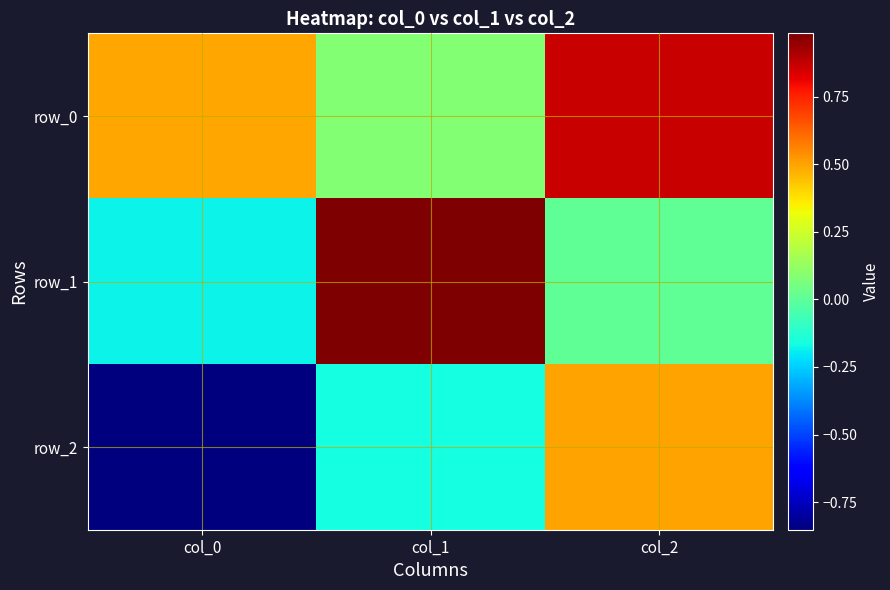

Reading left to right, list all the values displayed in this chart.

row_0: 0.5	0.1	0.9
row_1: -0.2	1.0	0.0
row_2: -0.9	-0.2	0.5